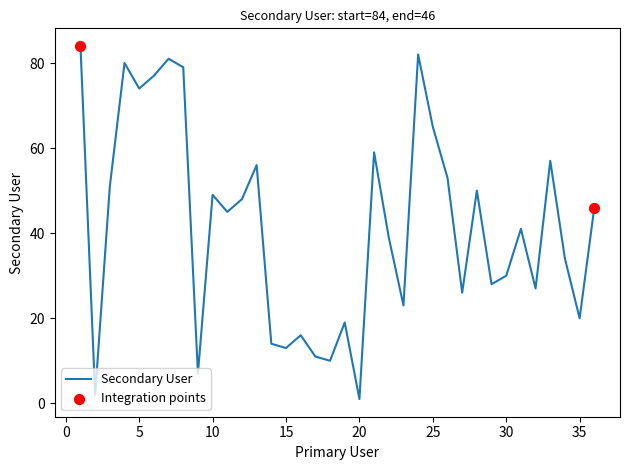

What is the difference between the maximum and minimum values?

83